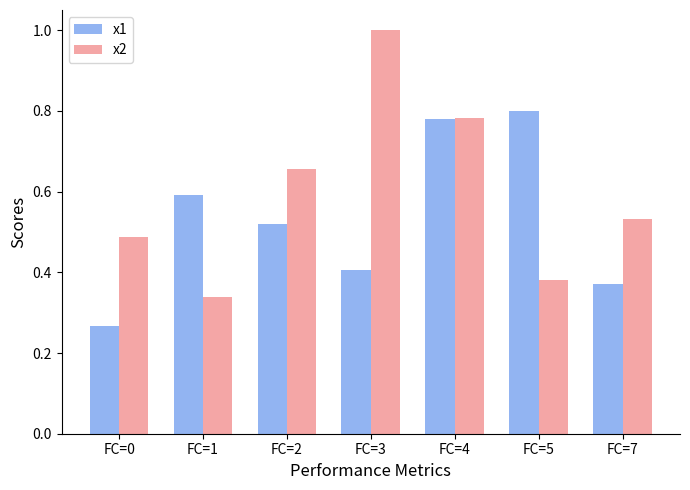

The x1 series shows 0.2 at FC=7. True or false?

False